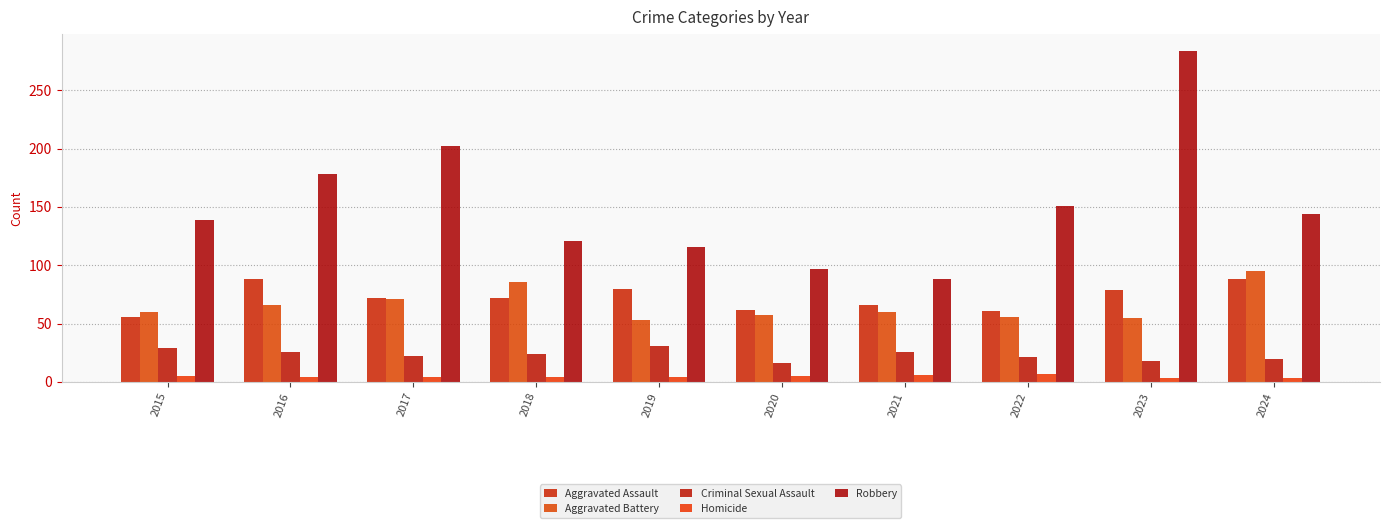

What is the sum of the Criminal Sexual Assault values at 2024 and 2020?

36